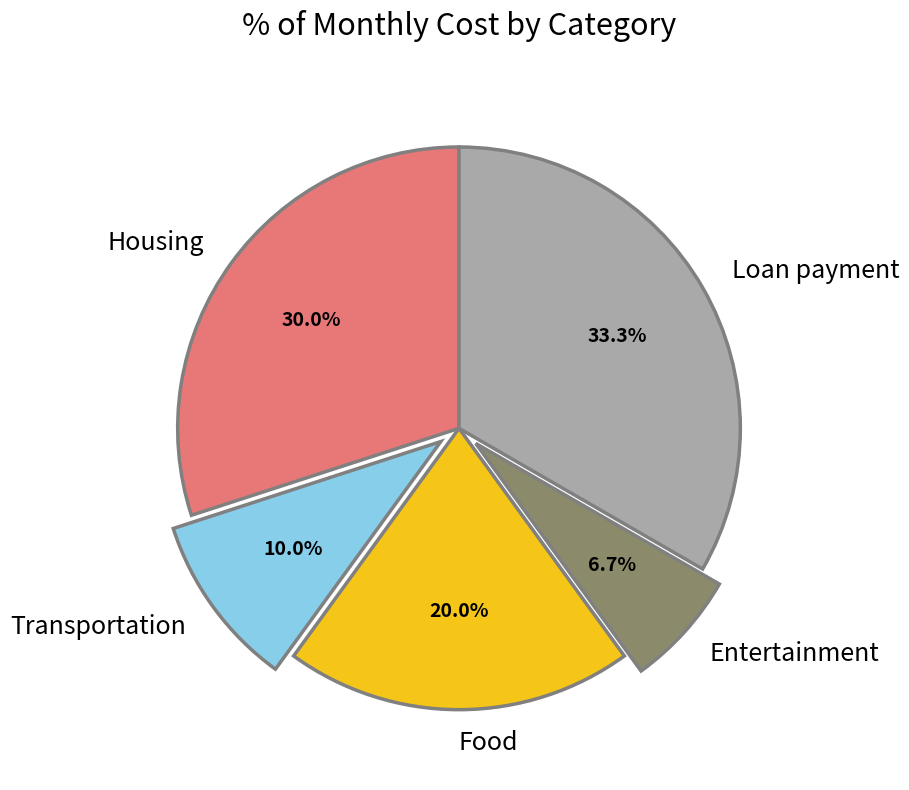

What portion of the pie excludes Transportation?

90.0%